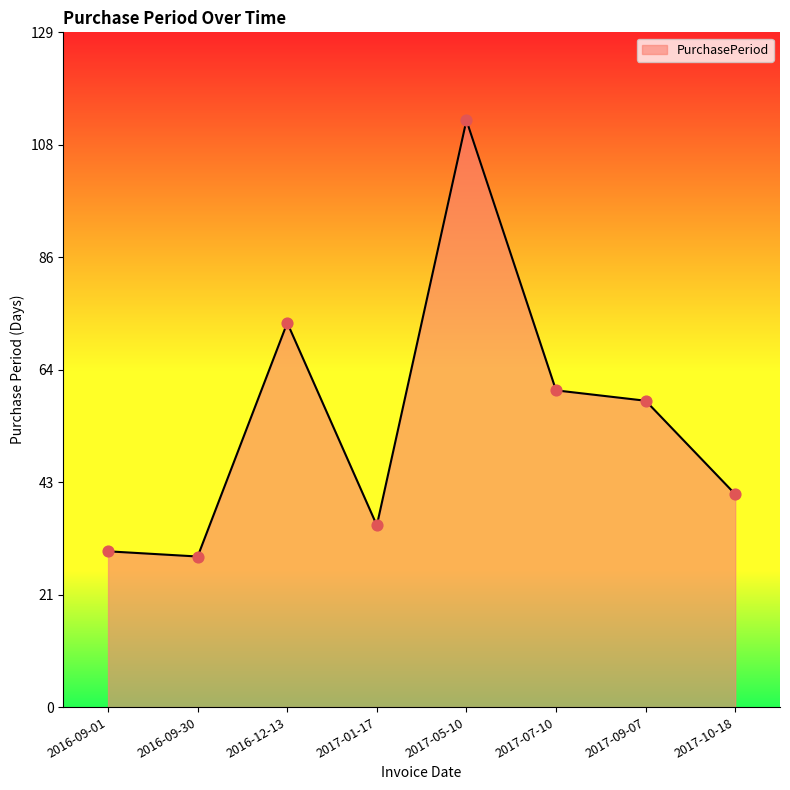

Which has a higher value, 2016-09-30 or 2017-07-10?

2017-07-10